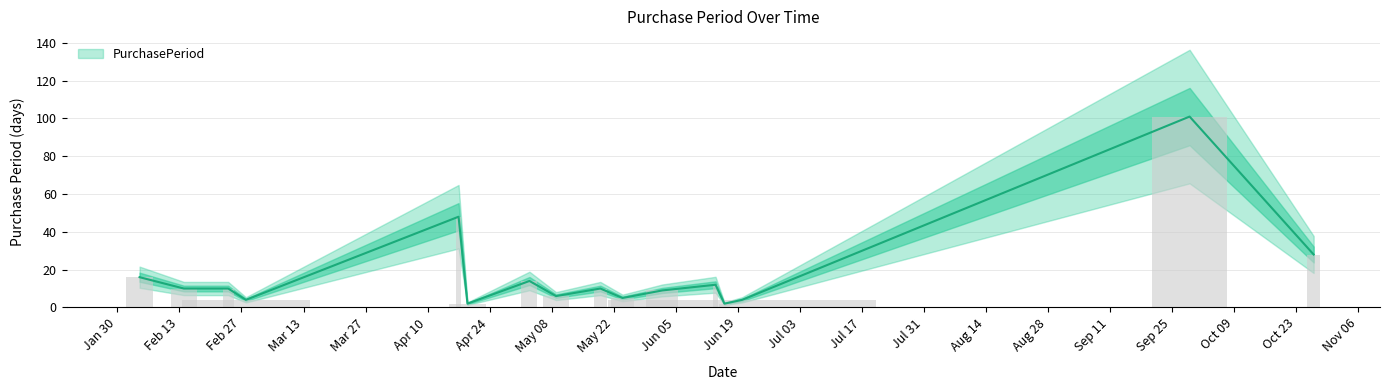

Read the value at 2017-06-02, to the nearest 5.

10